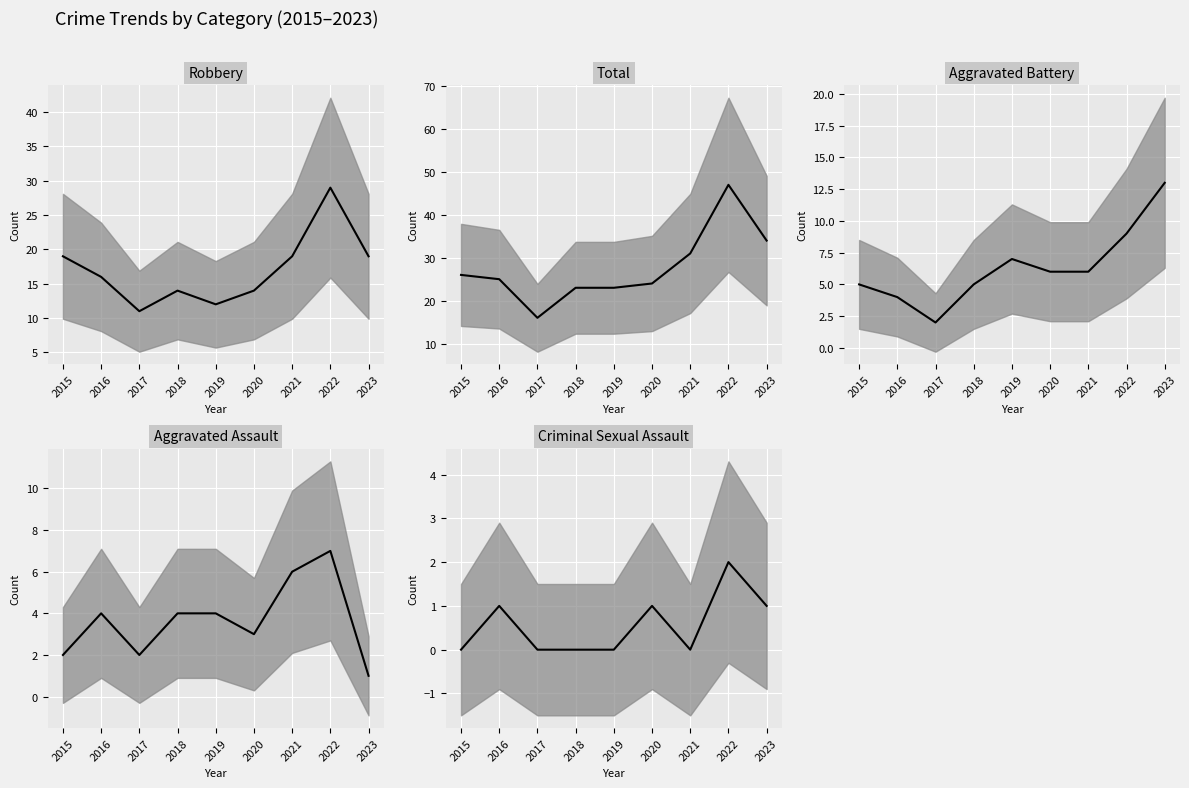

Reading left to right, what are all the values shown in this chart?

Robbery trend: 2015=19	2016=16	2017=11	2018=14	2019=12	2020=14	2021=19	2022=29	2023=19
Total trend: 2015=26	2016=25	2017=16	2018=23	2019=23	2020=24	2021=31	2022=47	2023=34
Aggravated Battery trend: 2015=5	2016=4	2017=2	2018=5	2019=7	2020=6	2021=6	2022=9	2023=13
Aggravated Assault trend: 2015=2	2016=4	2017=2	2018=4	2019=4	2020=3	2021=6	2022=7	2023=1
Criminal Sexual Assault trend: 2015=0	2016=1	2017=0	2018=0	2019=0	2020=1	2021=0	2022=2	2023=1